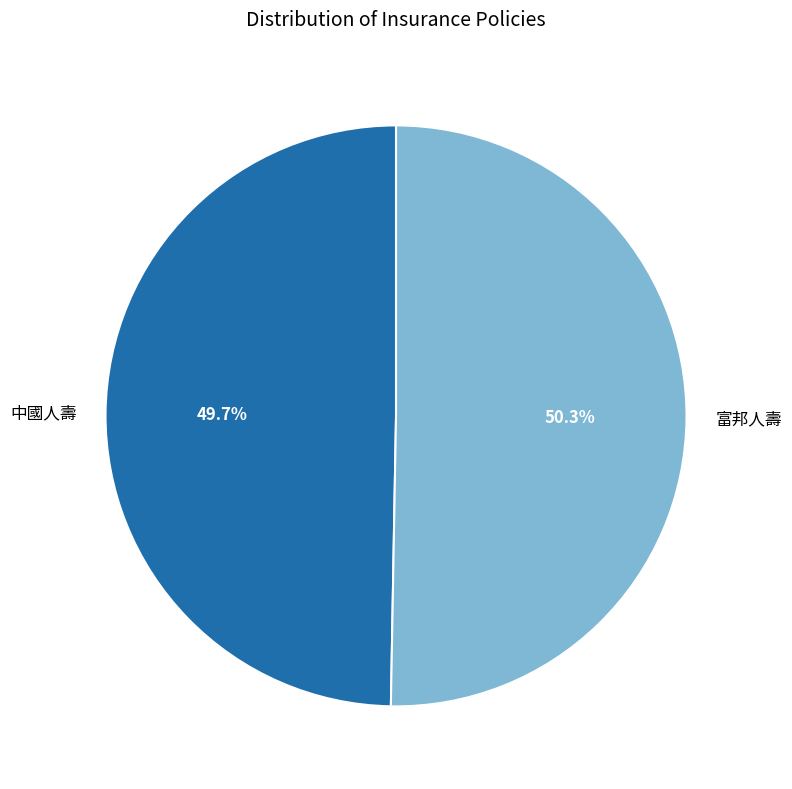

True or false: 富邦人壽 accounts for 42% of the total.

False